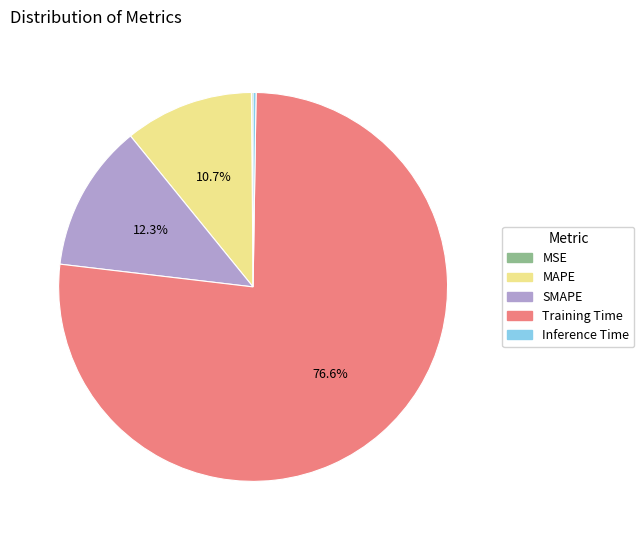

To the nearest percent, what is the average slice percentage?

20%